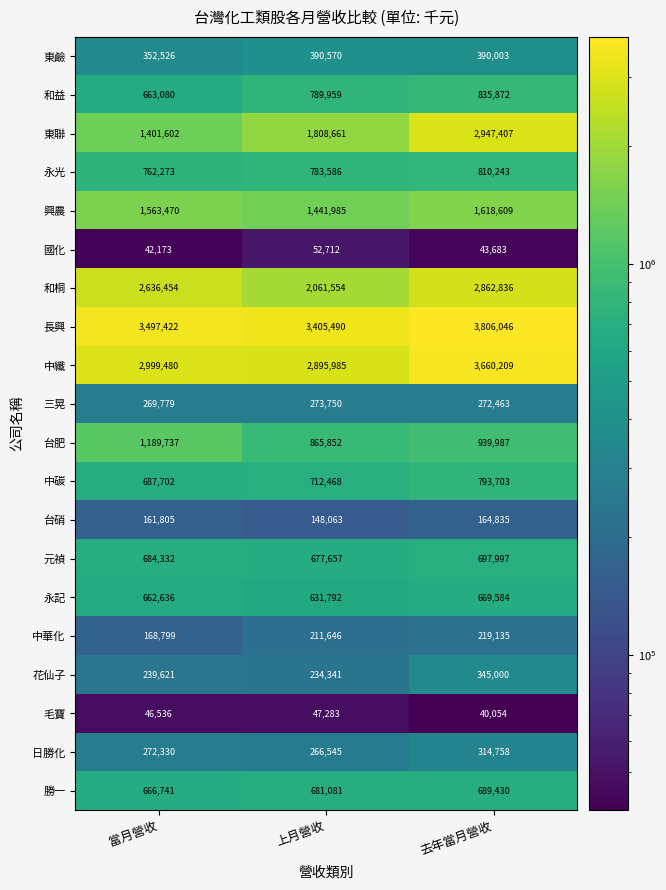

Which category has the highest value across all series?

去年當月營收